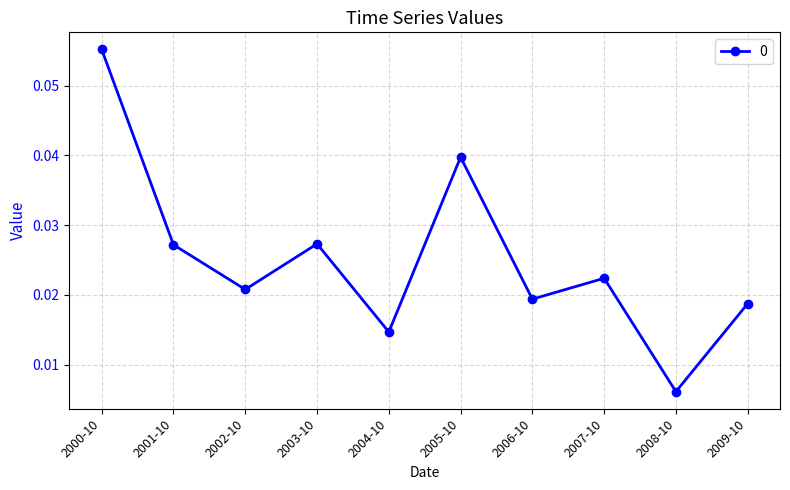

Which label corresponds to the largest value in the chart?

2000-10